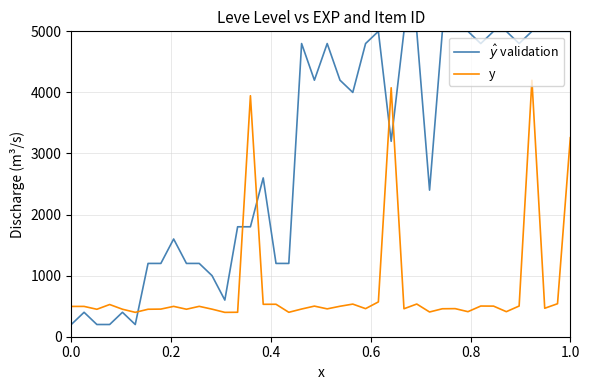

What is the greatest value displayed?

5000.0